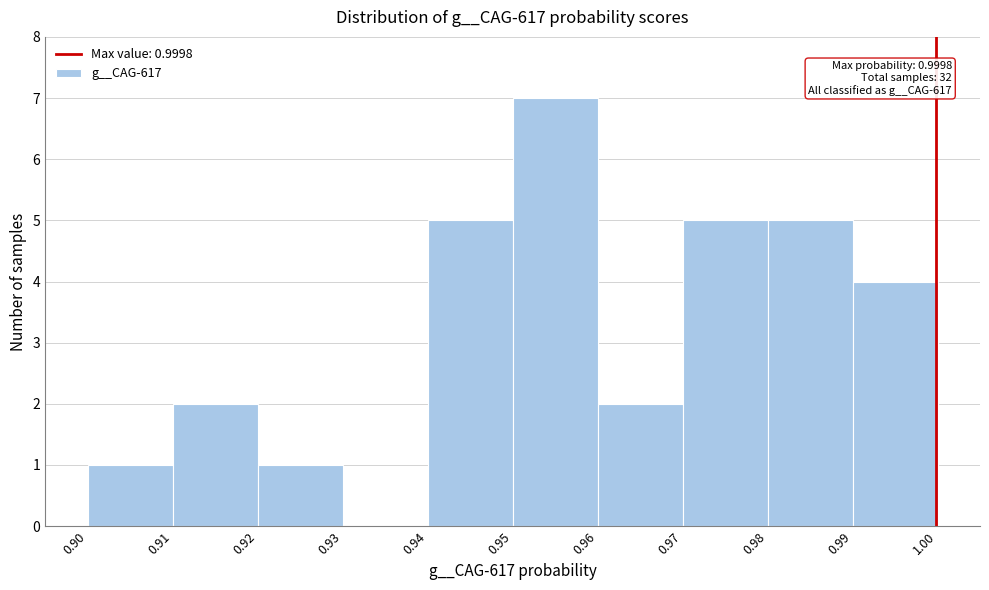

Over which range of the x-axis is the bar tallest?

0.95 to 0.96